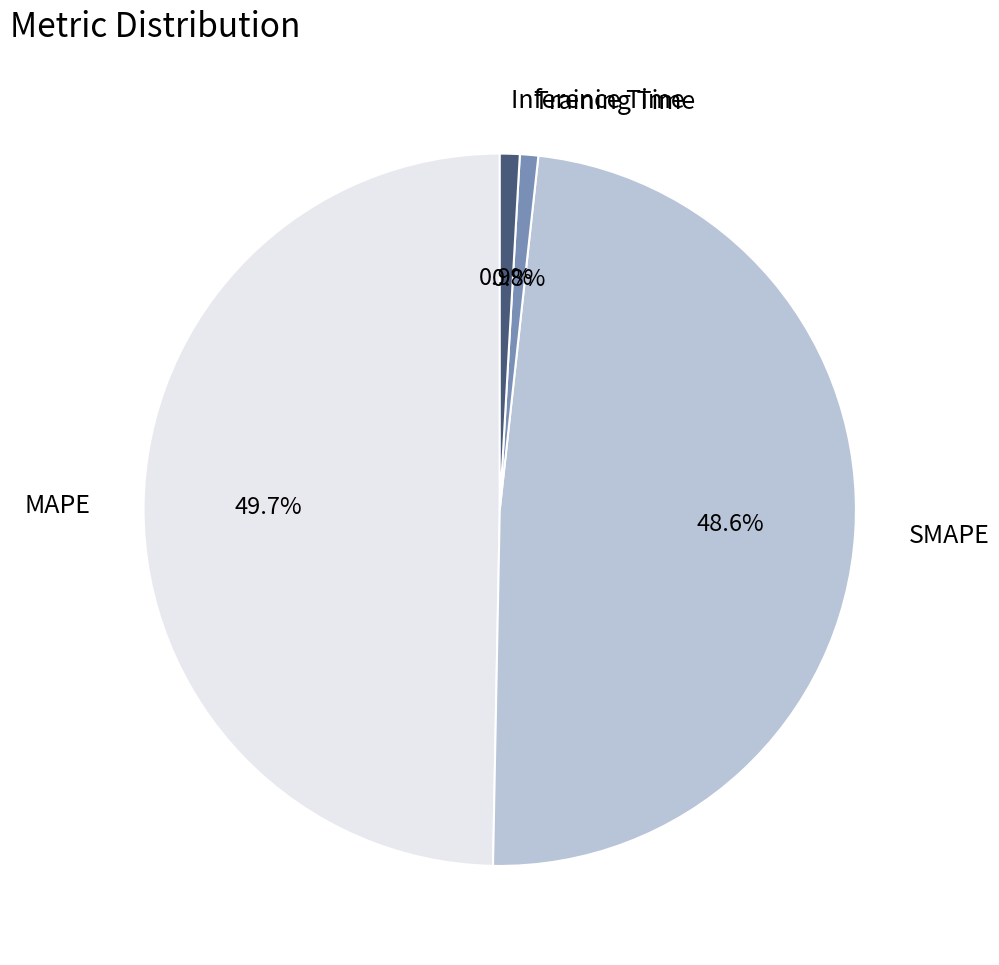

To the nearest percent, what portion does Training Time represent?

1%